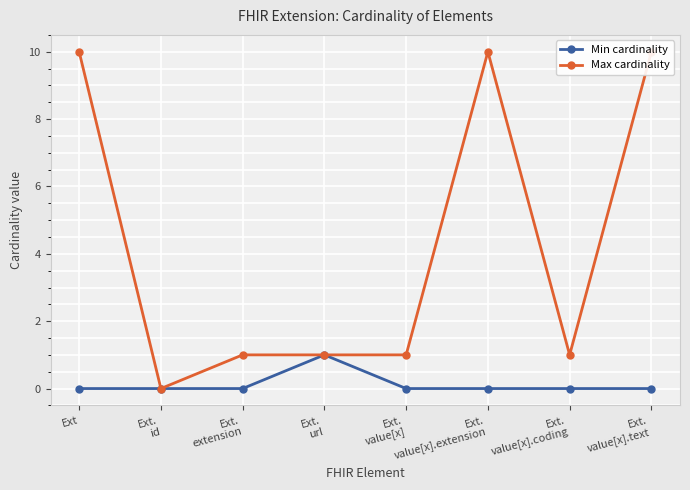

List the labels in order of Min cardinality value, smallest first.

Ext, Ext.
id, Ext.
extension, Ext.
value[x], Ext.
value[x].extension, Ext.
value[x].coding, Ext.
value[x].text, Ext.
url